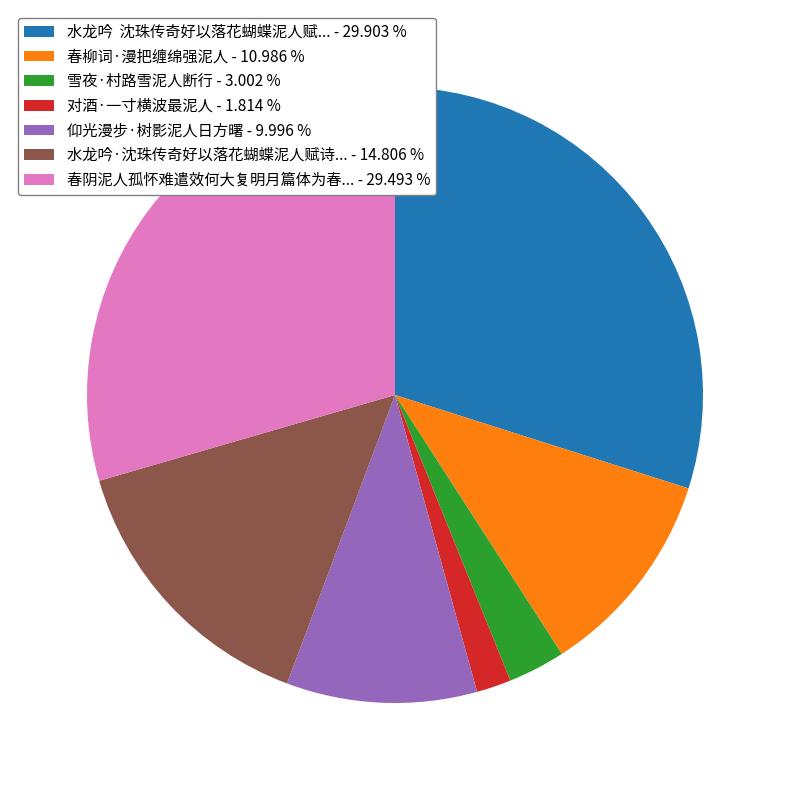

Which slice is the smallest?

对酒·一寸横波最泥人 - 1.814 %